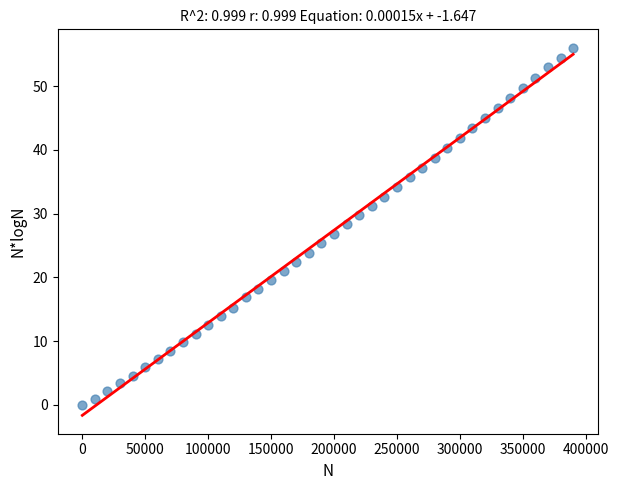

What is the range of Y values (max minus min)?

56.0